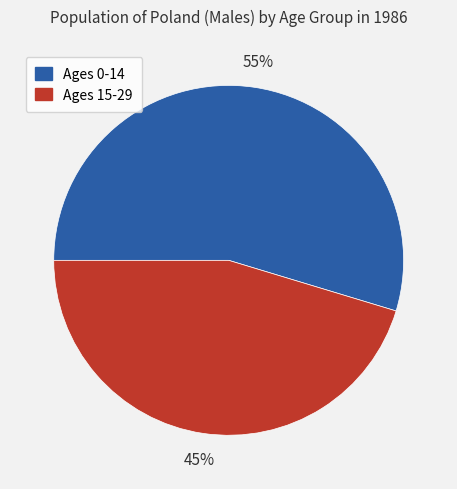

Is it true that Ages 0-14 is 55% of the pie?

True